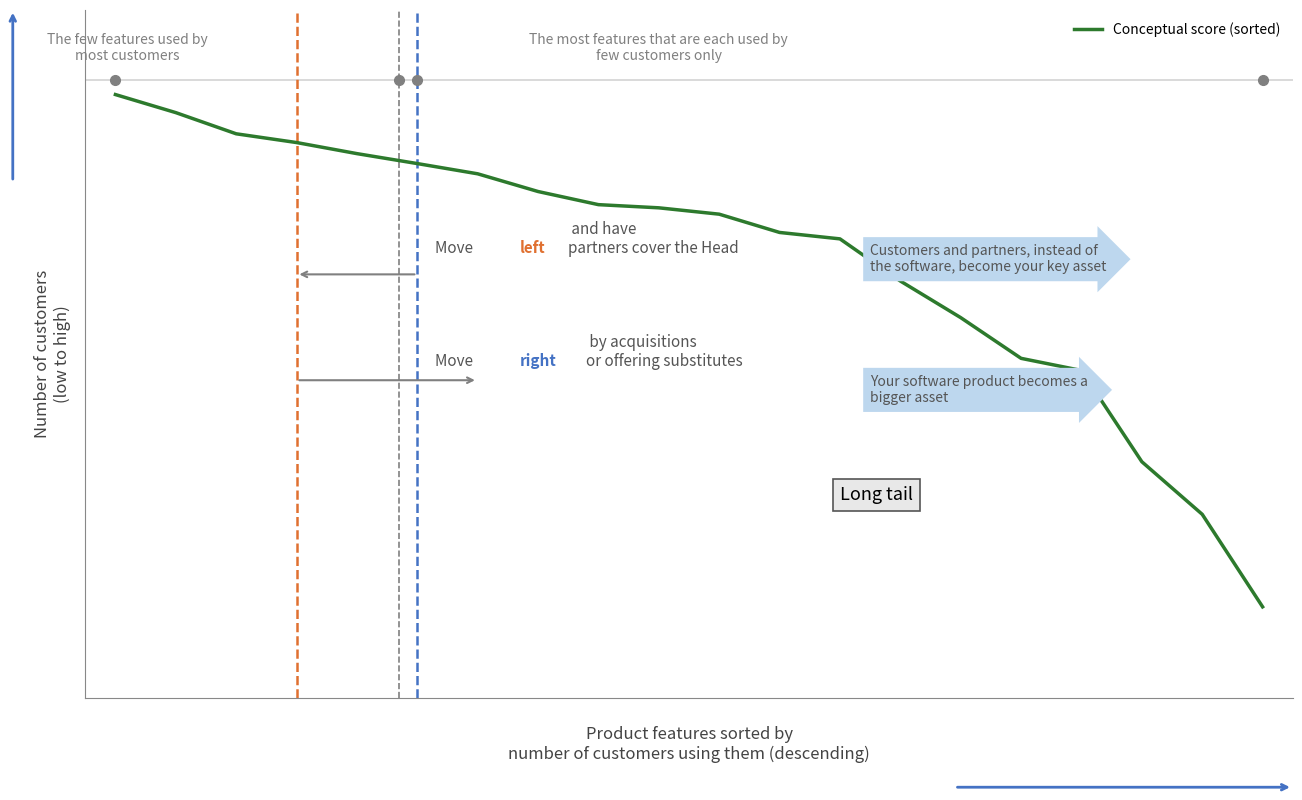

Is this an area chart (filled region under the line)?

No